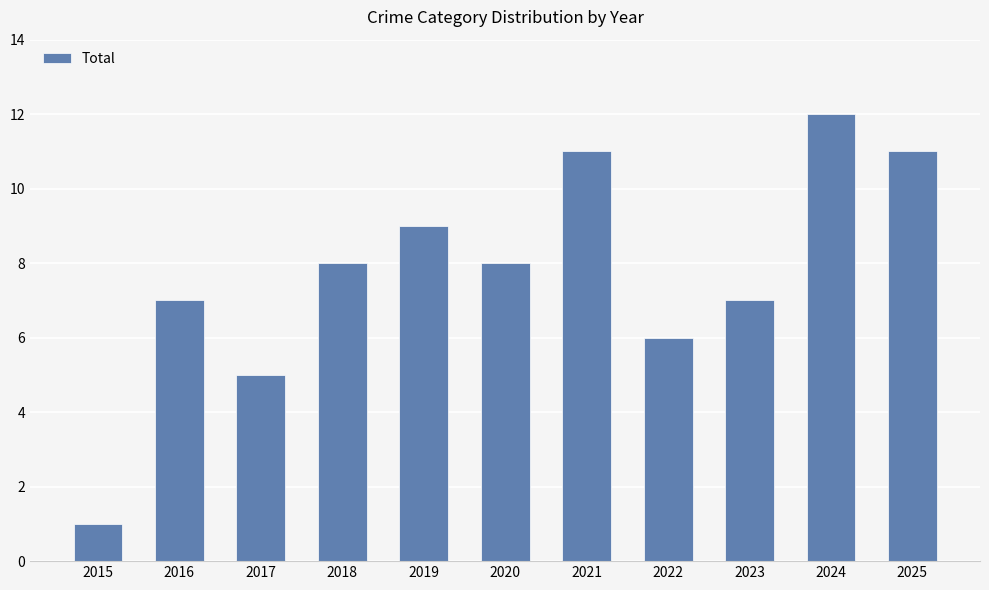

How many bars are there in total?

11